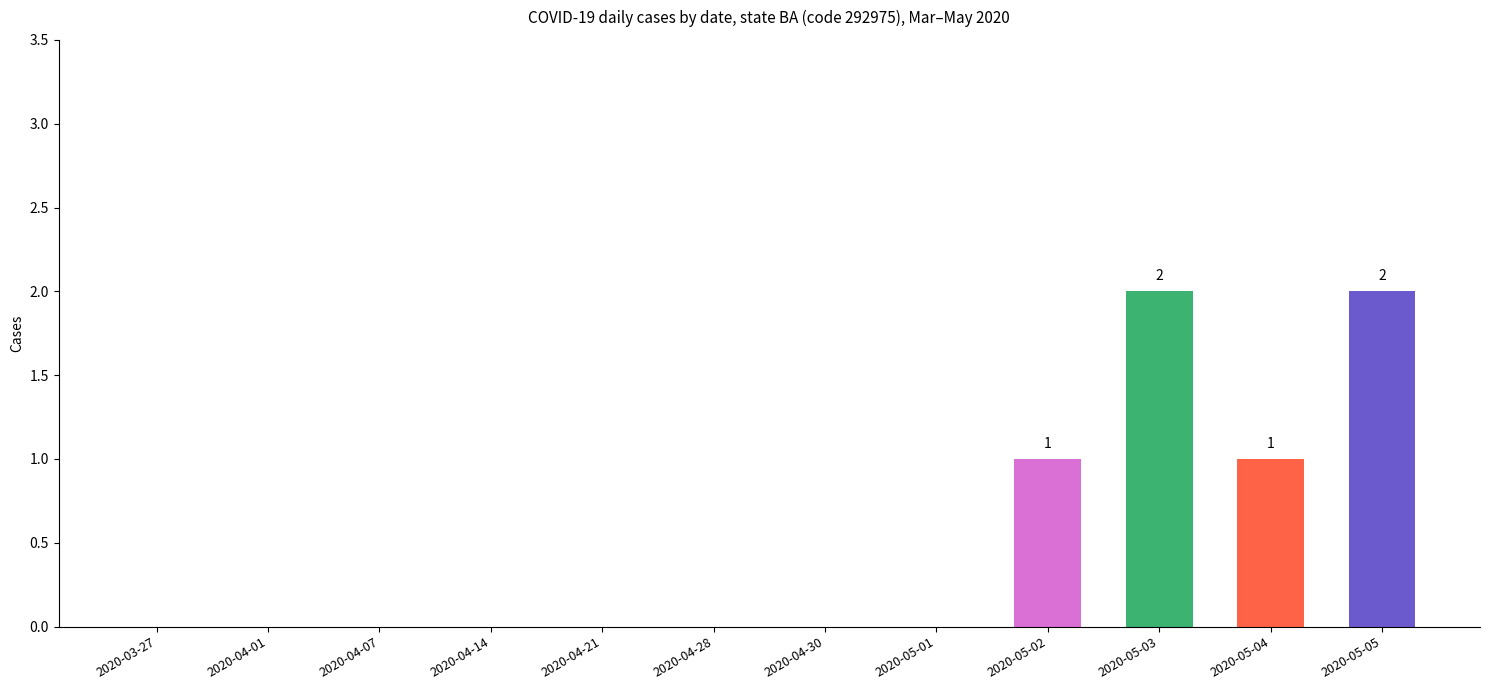

Is it true that the value at 2020-05-05 is 1?

False